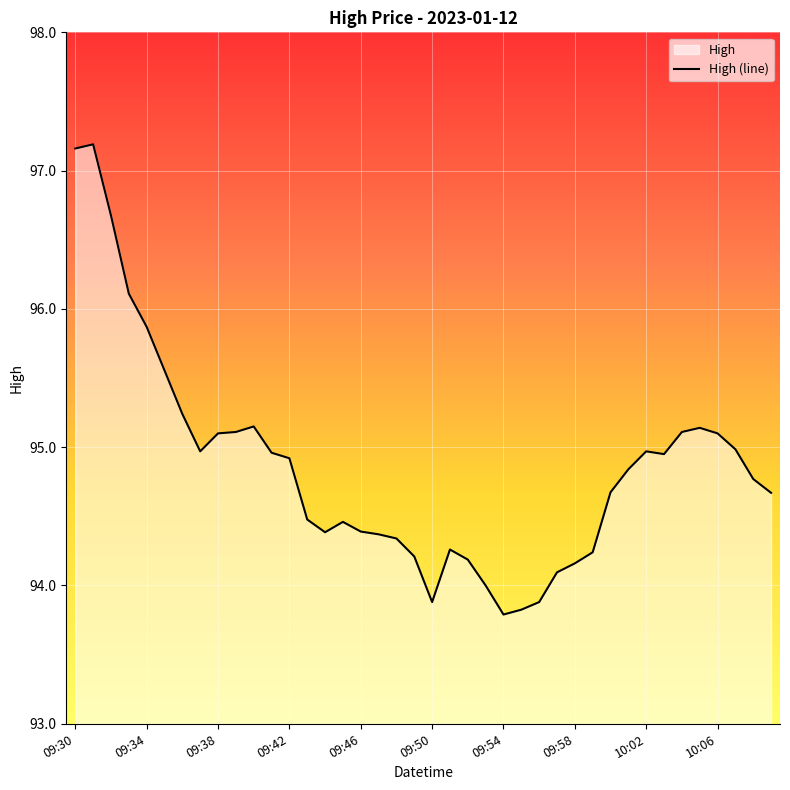

Rank the categories by value from lowest to highest.

09:54, 09:55, 09:50, 09:56, 09:53, 09:57, 09:58, 09:52, 09:49, 09:59, 09:51, 09:48, 09:47, 09:44, 09:46, 09:45, 09:43, 10:09, 10:00, 10:08, 10:01, 09:42, 10:03, 09:41, 09:37, 10:02, 10:07, 09:38, 10:06, 09:39, 10:04, 10:05, 09:40, 09:36, 09:35, 09:34, 09:33, 09:32, 09:30, 09:31